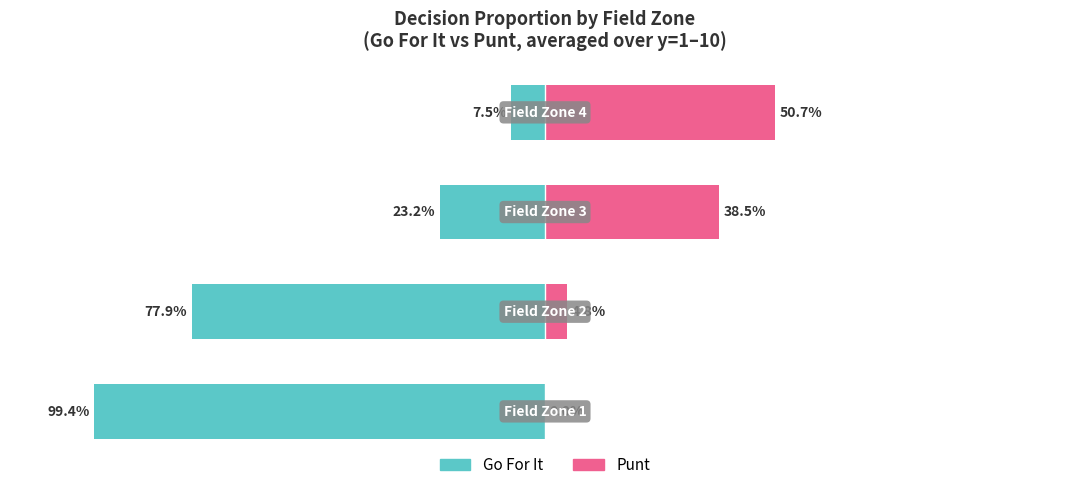

True or false: Punt has a value of 0.0 at 0.

True